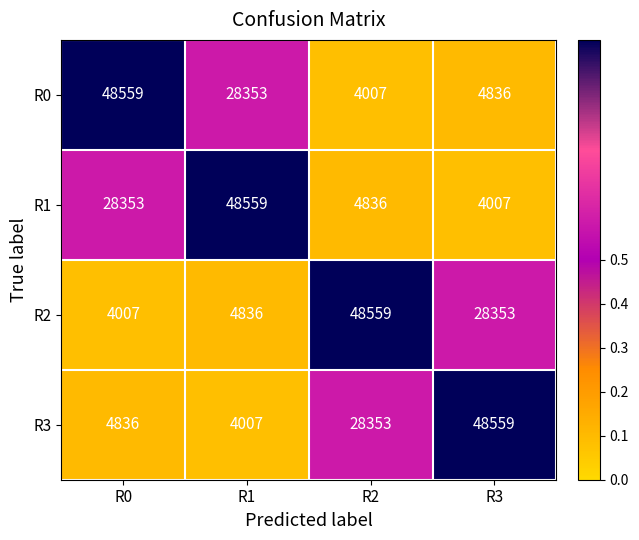

Which category has the highest value in the R1 series?

R1